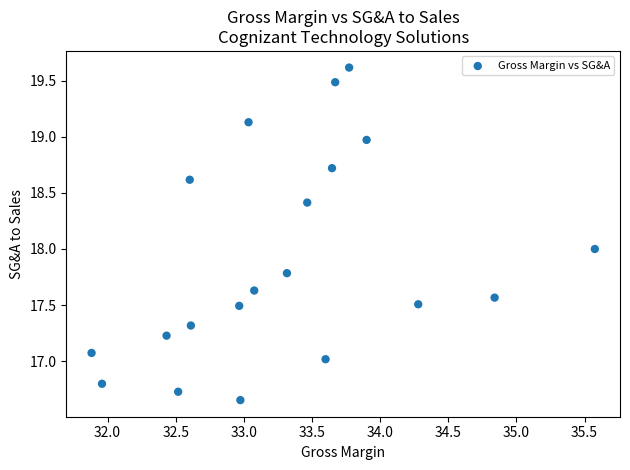

What is the range of X values (max minus min)?

3.7